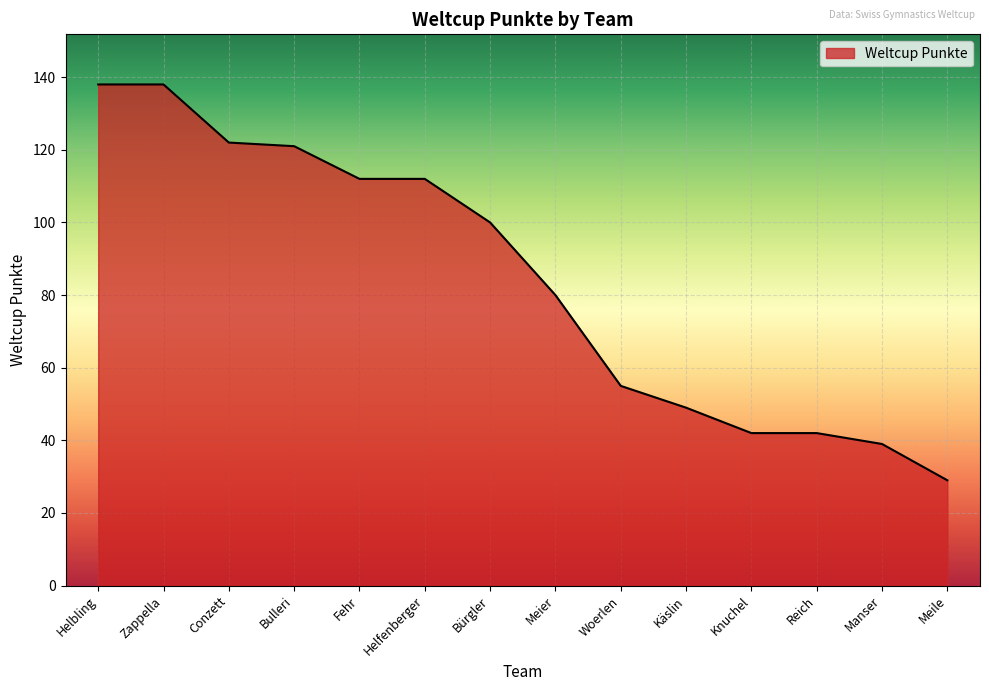

Read the value at Meier, to the nearest 5.

80